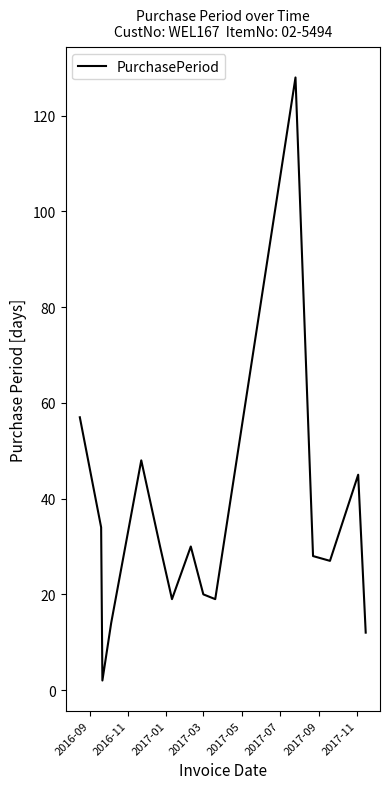

How many lines are shown in the chart?

1